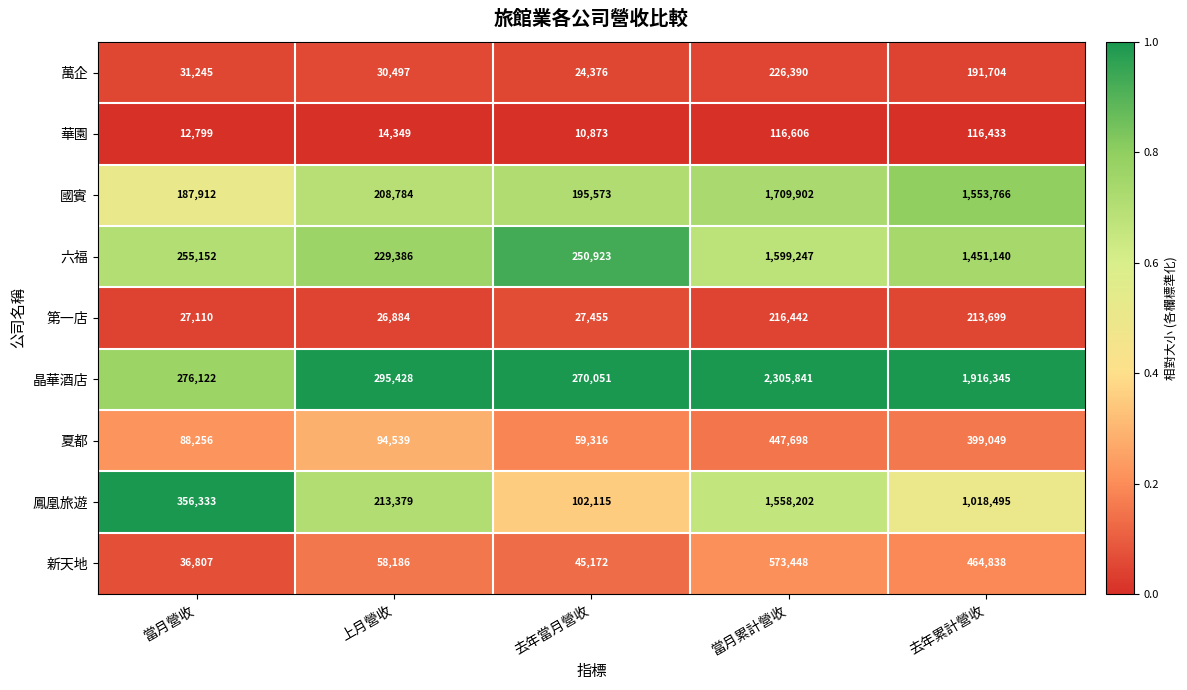

Which category has the lowest value across all series?

去年當月營收